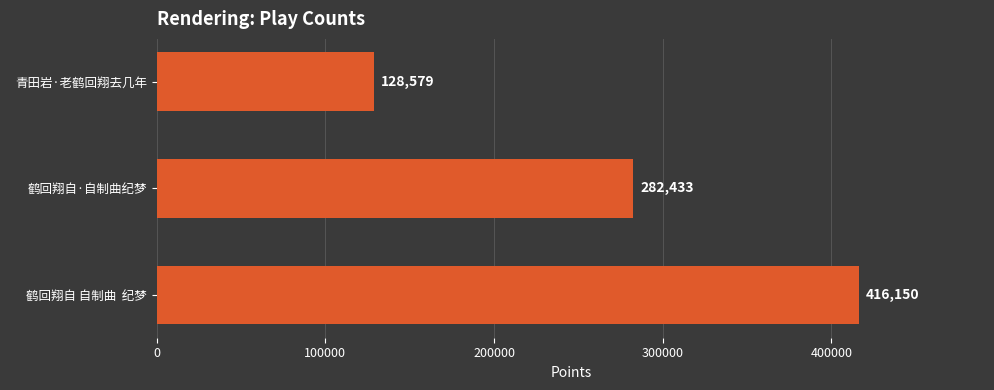

Is it true that the value at 青田岩·老鹤回翔去几年 is 204949?

False